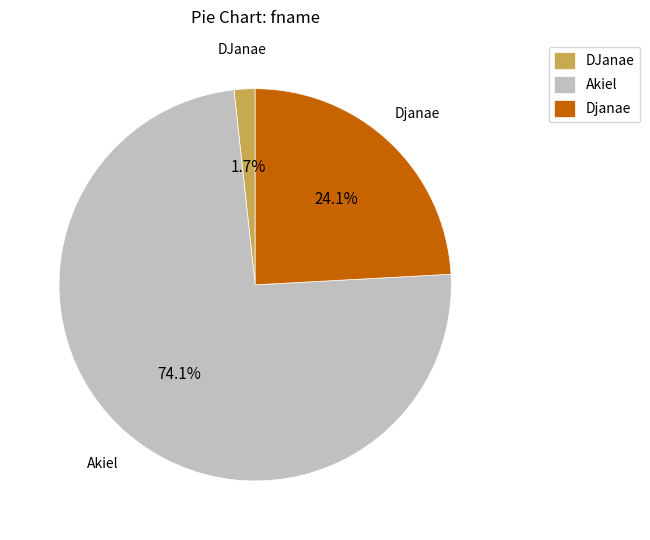

Do Djanae and Akiel together represent more than half of the pie?

Yes